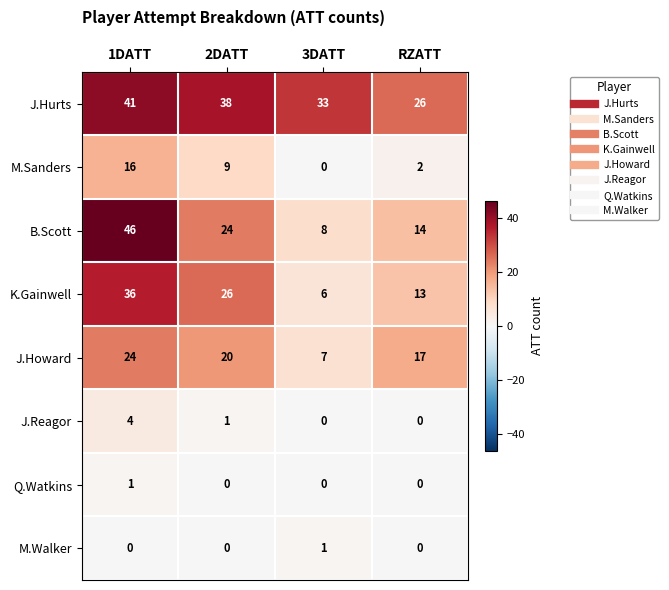

At which label does B.Scott reach its peak?

1DATT